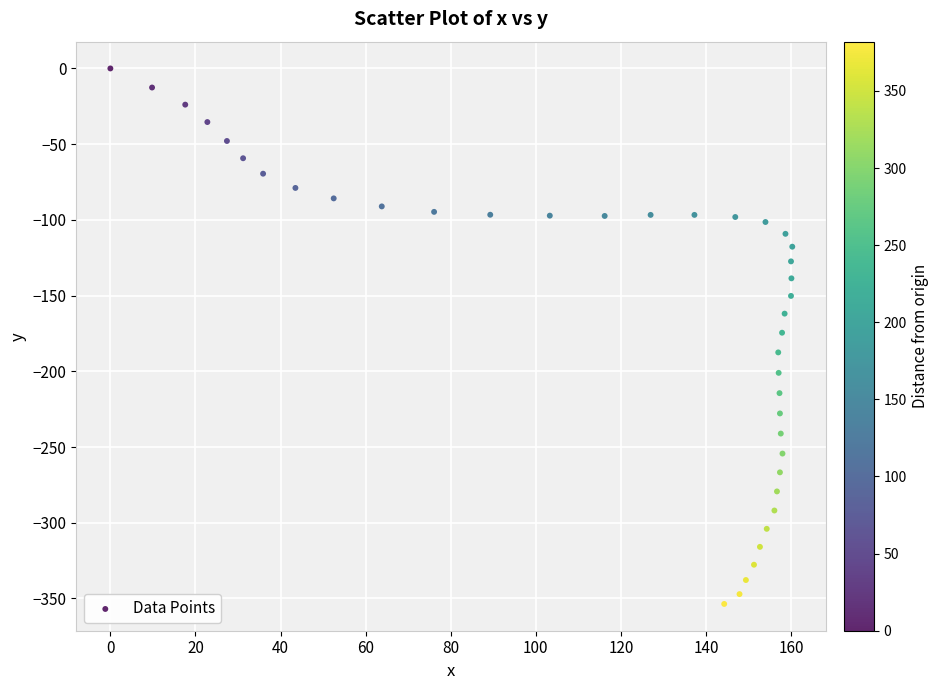

What is the range of X values (max minus min)?

160.3